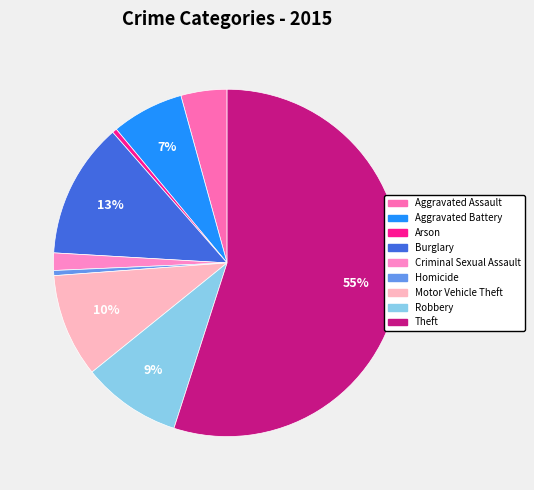

Count the number of slices in the pie.

9